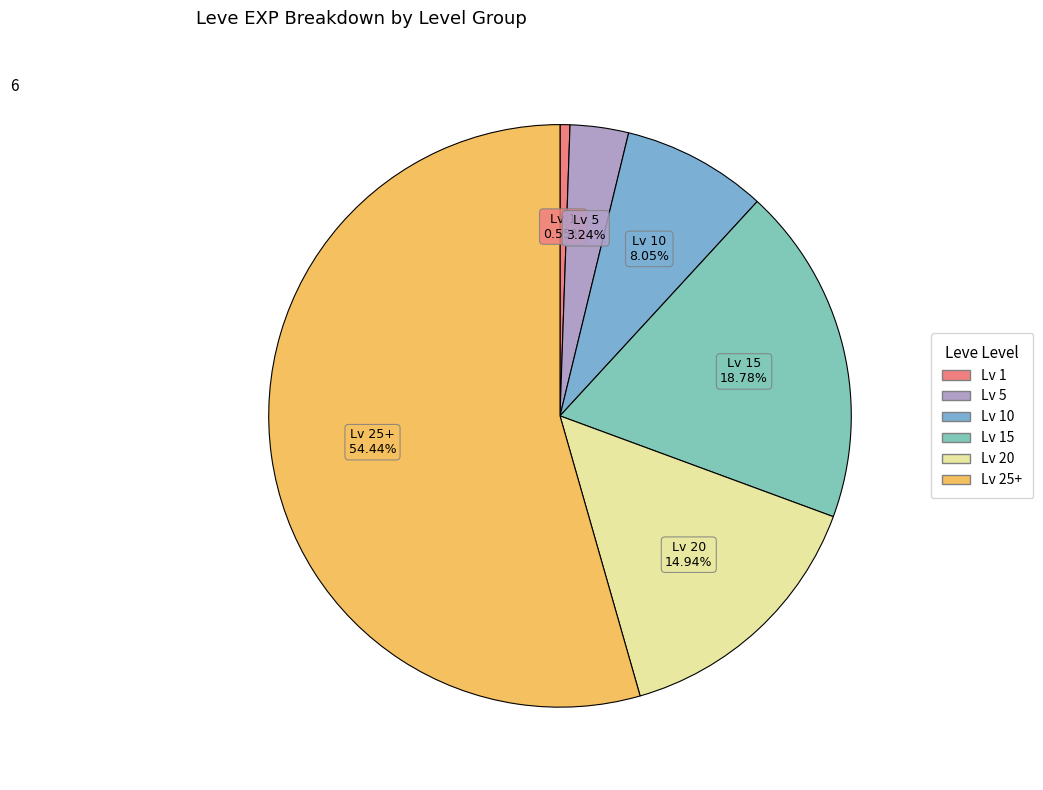

How many segments does this pie chart have?

6